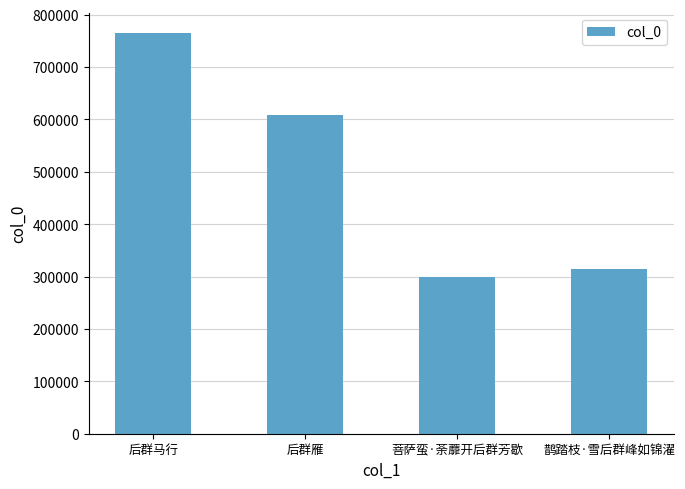

What is the label of the 3rd bar from the right?

后群雁